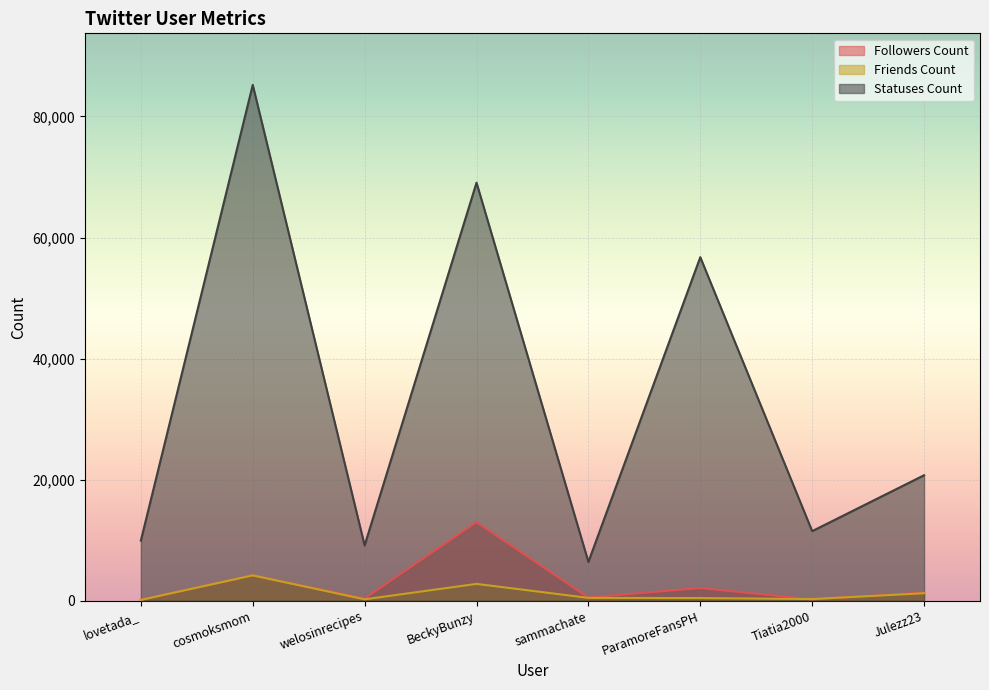

Reading left to right, extract all data points from this chart.

followers_count: lovetada_=127	cosmoksmom=4161	welosinrecipes=360	BeckyBunzy=12974	sammachate=515	ParamoreFansPH=2085	Tiatia2000=208	Julezz23=1334
friends_count: lovetada_=127	cosmoksmom=4183	welosinrecipes=221	BeckyBunzy=2770	sammachate=459	ParamoreFansPH=430	Tiatia2000=268	Julezz23=1227
statuses_count: lovetada_=9927	cosmoksmom=85217	welosinrecipes=9131	BeckyBunzy=69065	sammachate=6405	ParamoreFansPH=56755	Tiatia2000=11488	Julezz23=20722